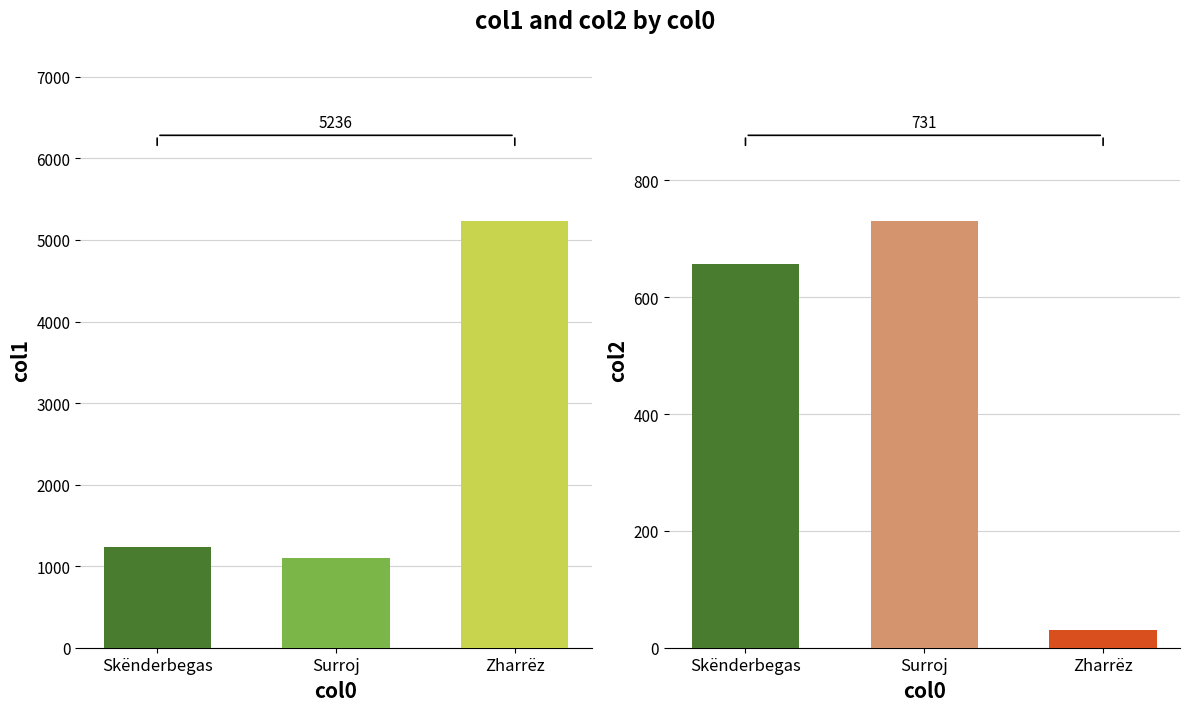

How many bars are there in total?

6